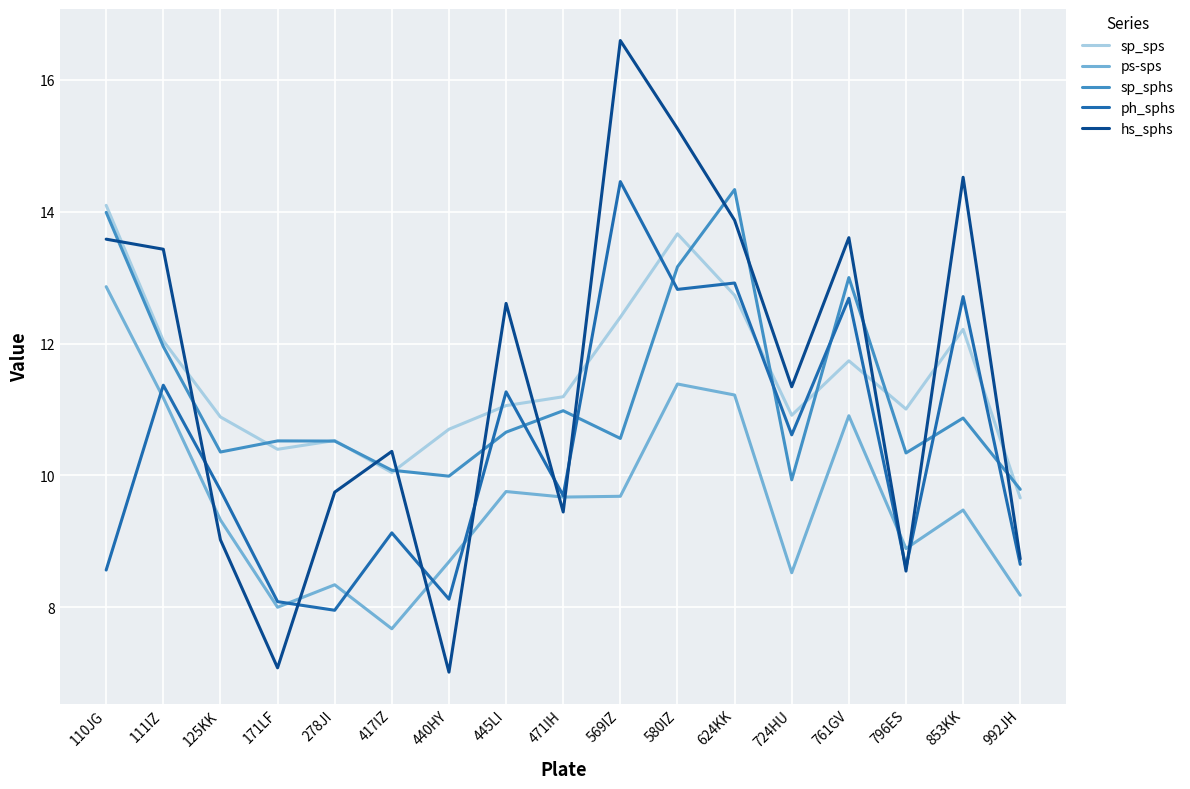

Is it true that hs_sphs equals 9.4 at 624KK?

False